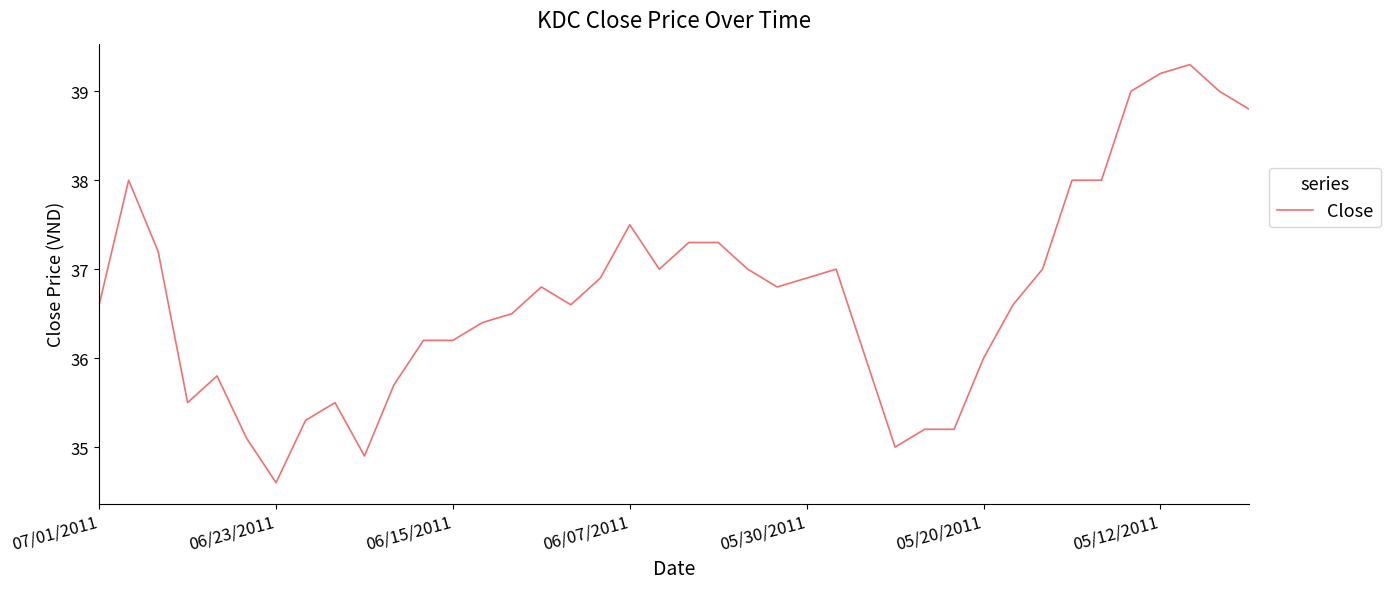

What is the difference between the maximum and minimum values?

4.7